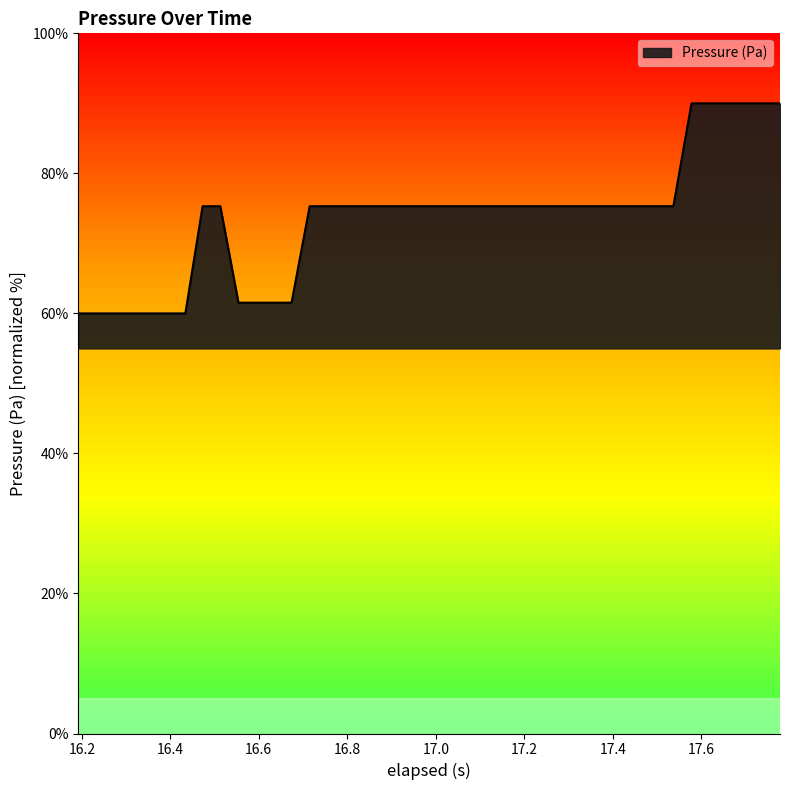

What is the smallest value displayed?

60.0